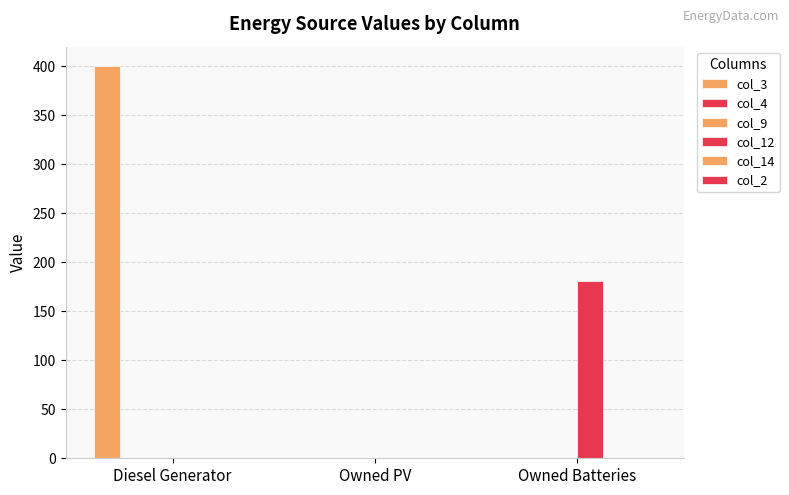

Which category has the lowest value across all series?

Owned PV